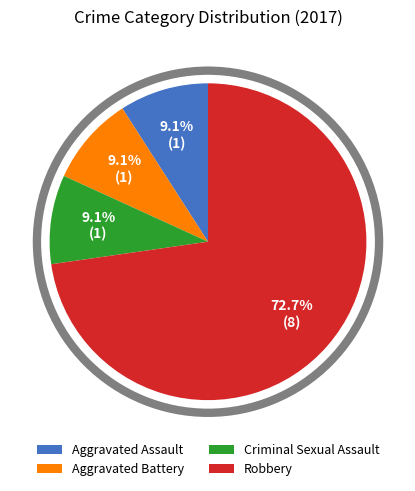

What portion of the pie excludes Aggravated Battery?

90.9%